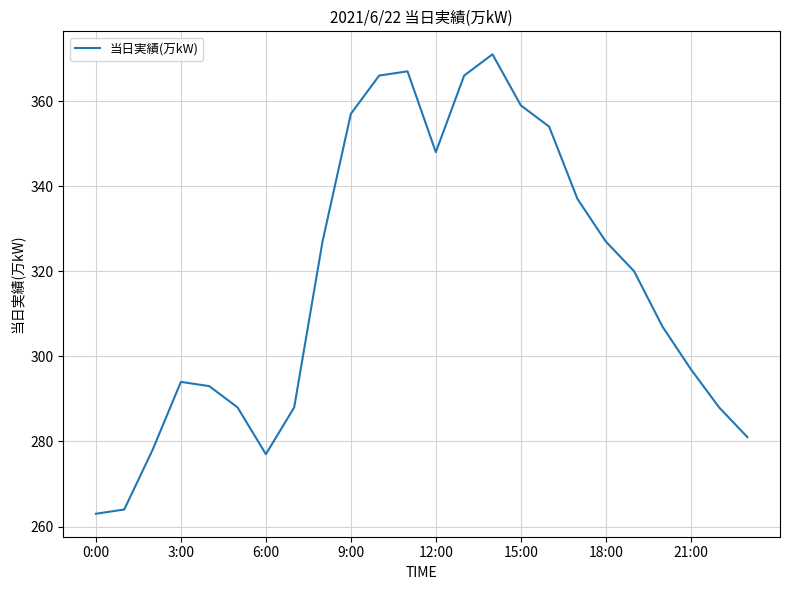

What is the maximum value shown in the chart?

371